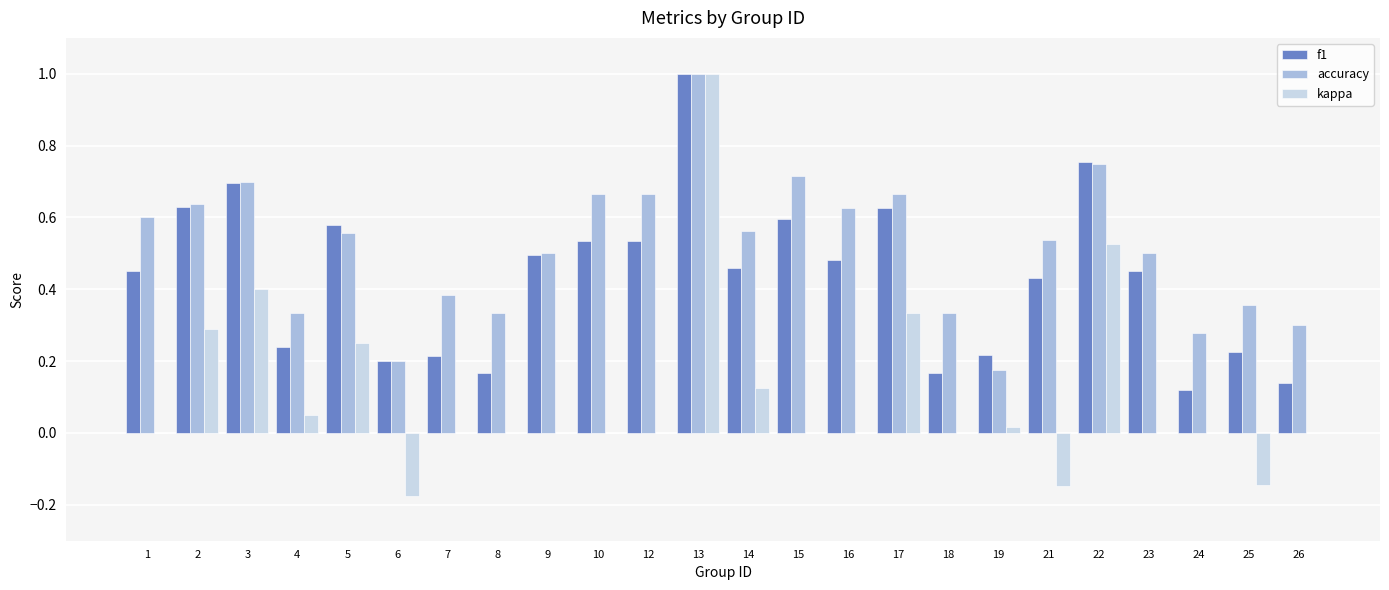

Is it true that accuracy equals 1.0 at 3?

False